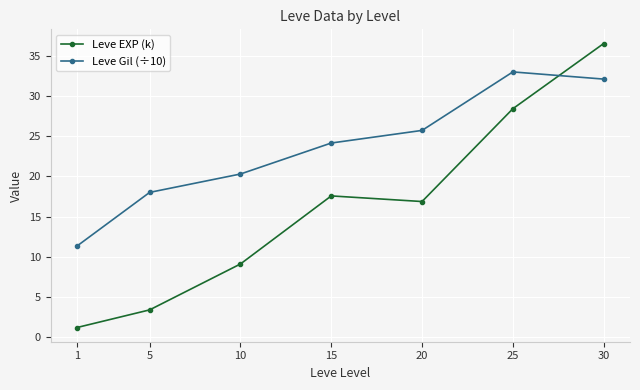

The Leve EXP (k) series shows 50.0 at 25. True or false?

False